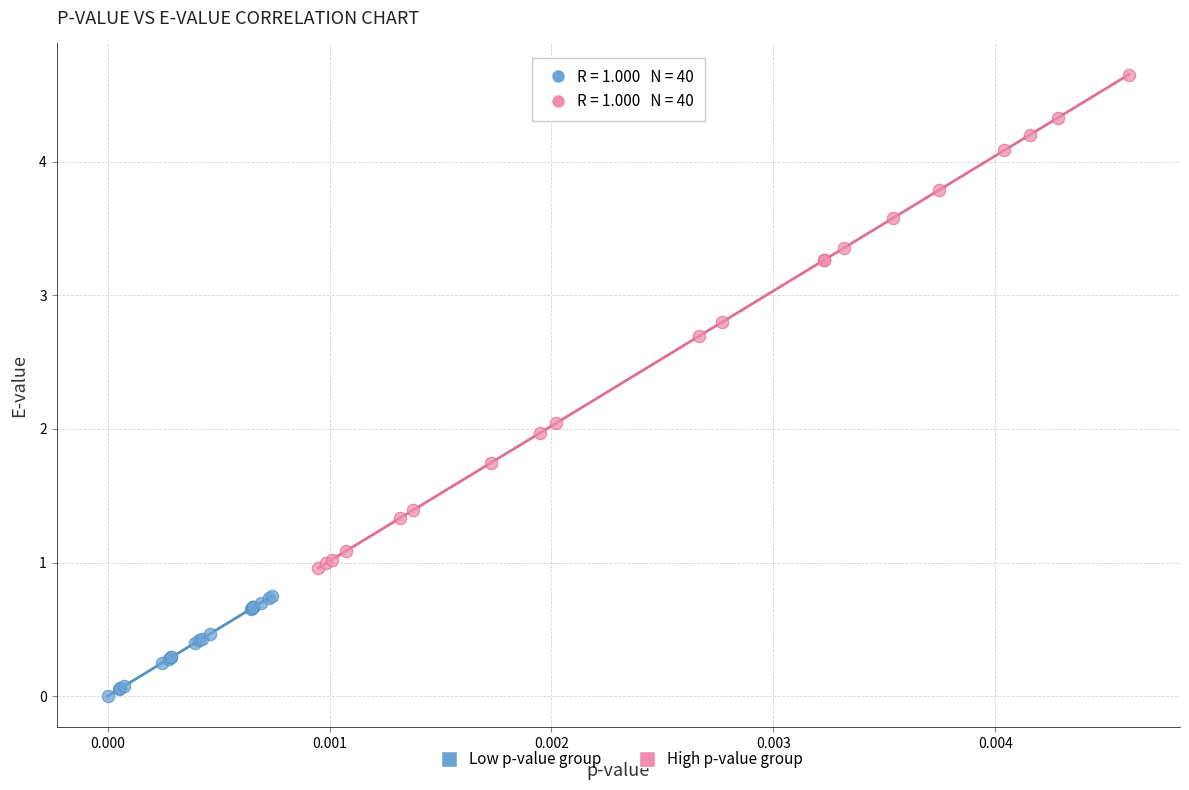

Which series contains the highest Y value?

High p-value group